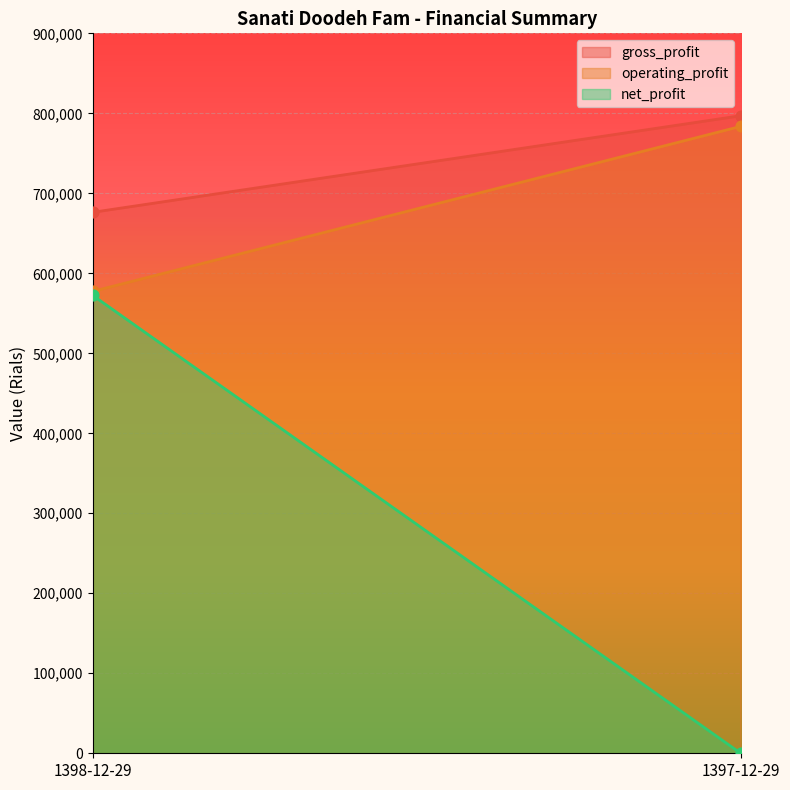

Which series has the largest Y range (max minus min)?

net_profit